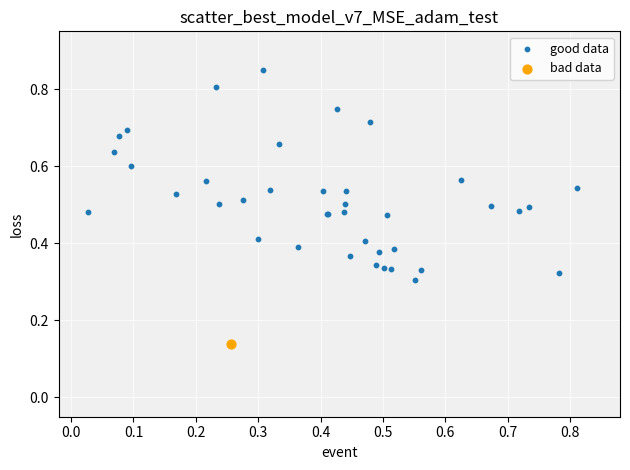

What are all the series names shown in the legend?

good data, bad data